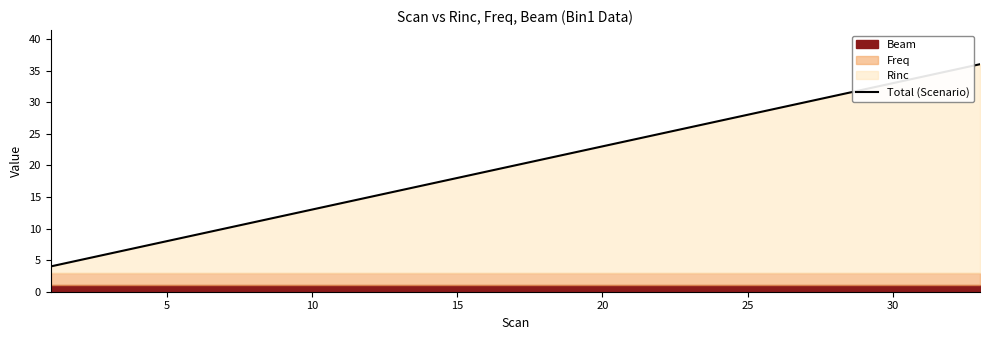

Reading left to right, extract all data points from this chart.

4	5	6	7	8	9	10	11	12	13	14	15	16	17	18	19	20	21	22	23	24	25	26	27	28	29	30	31	32	33	34	35	36